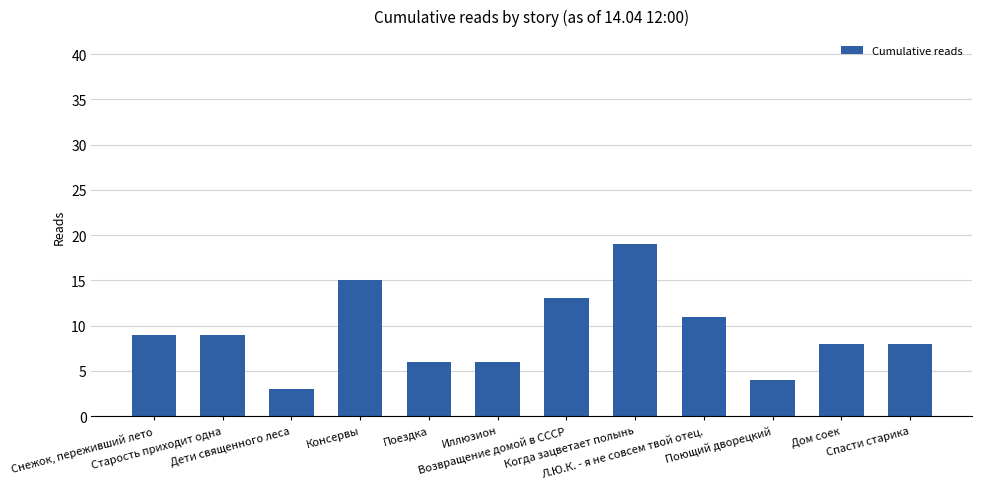

Are the bars horizontal?

No